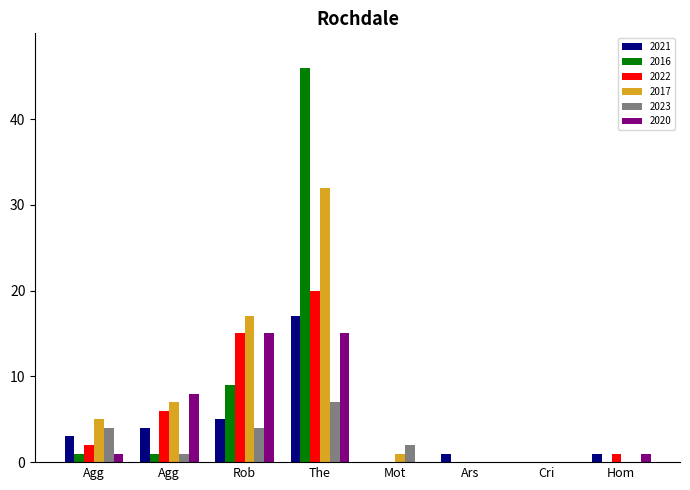

What are all the series names shown in the legend?

2021, 2016, 2022, 2017, 2023, 2020